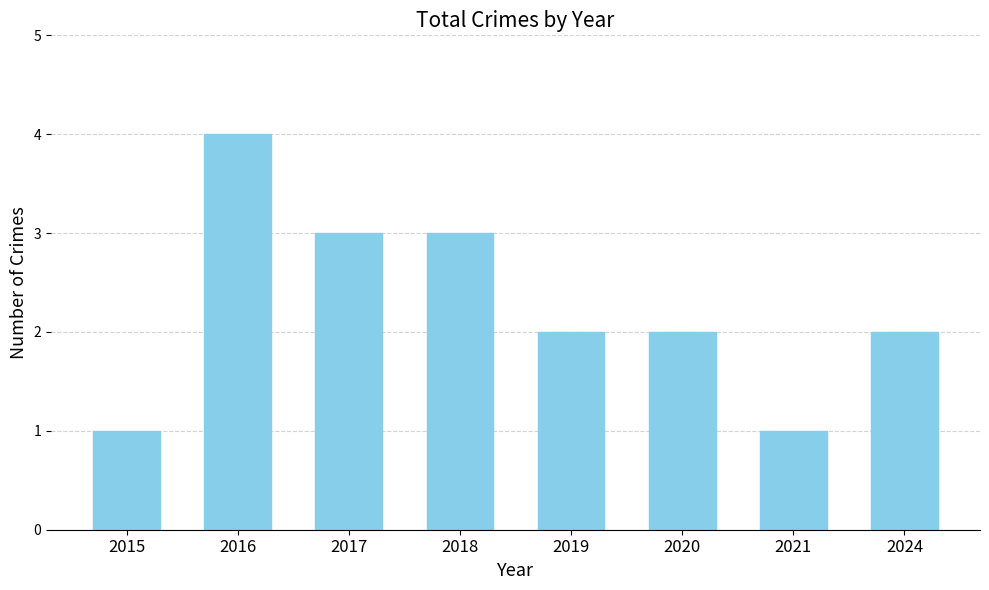

What is the difference between the values at 2020 and 2016?

2